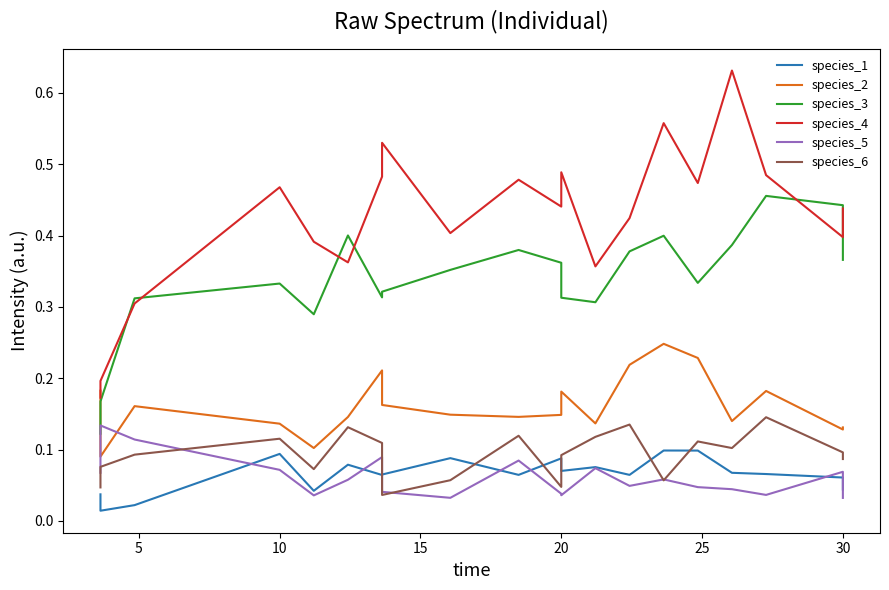

Which series has the largest total across all categories?

species_4